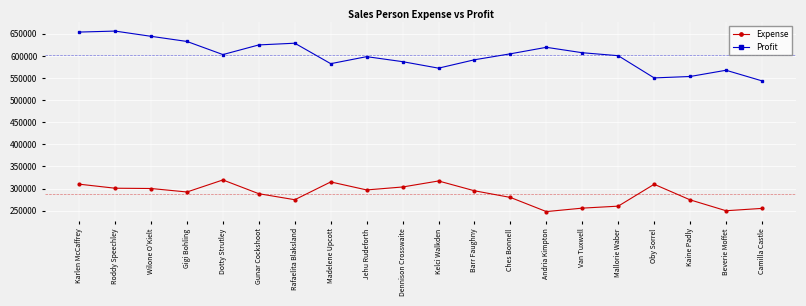

Read the Profit value at Mallorie Waber.

600504.0